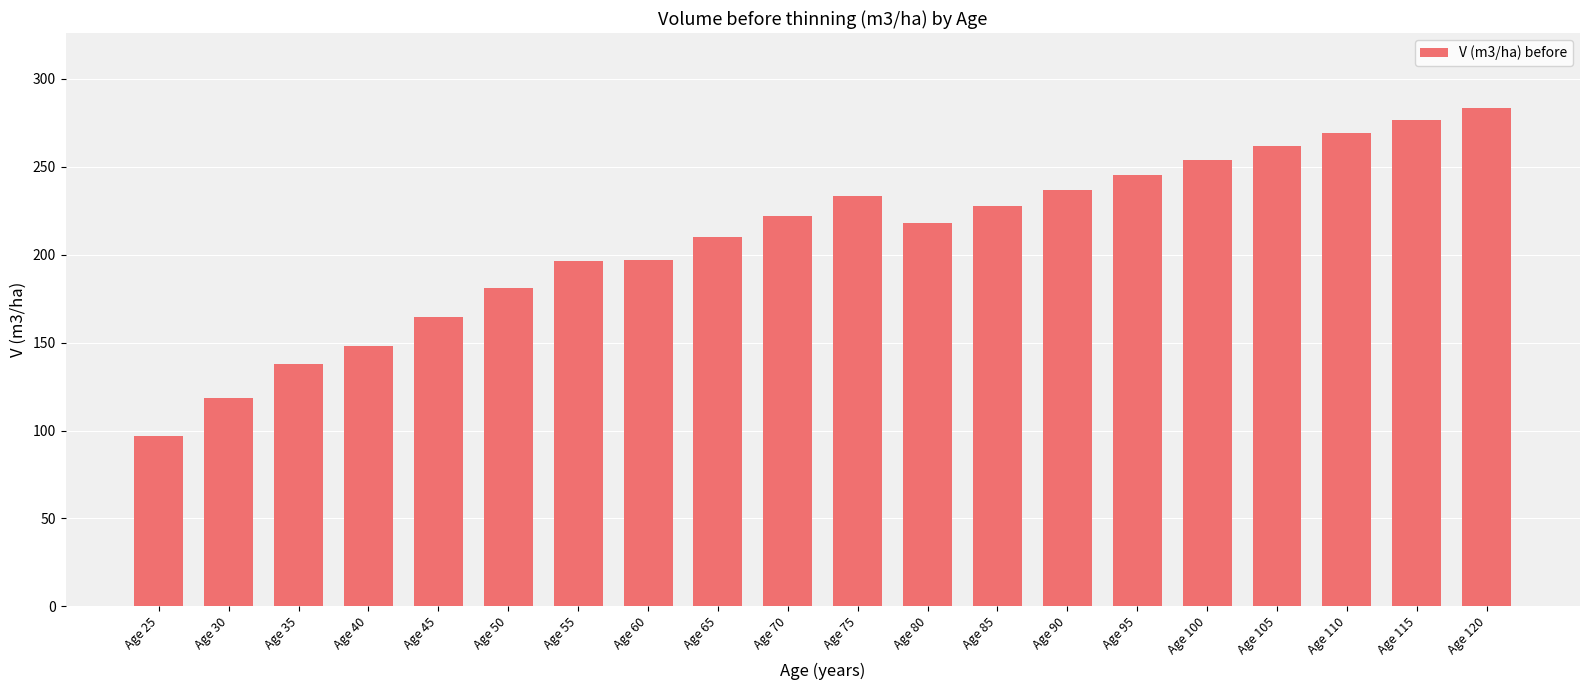

At which label does the data first exceed 222?

Age 70